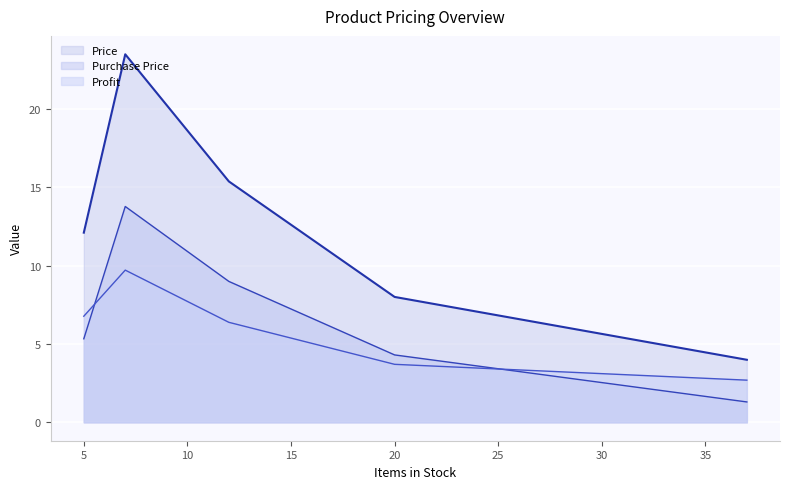

What is the difference between the second highest and second lowest values in the Purchase Price series?

4.7